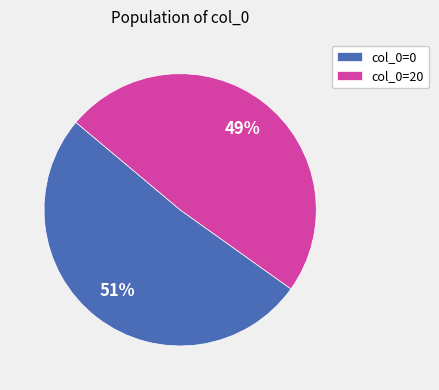

Do col_0=0 and col_0=20 together represent more than half of the pie?

Yes